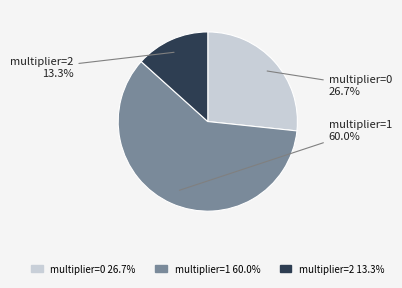

Is there any slice that represents more than half of the pie?

Yes